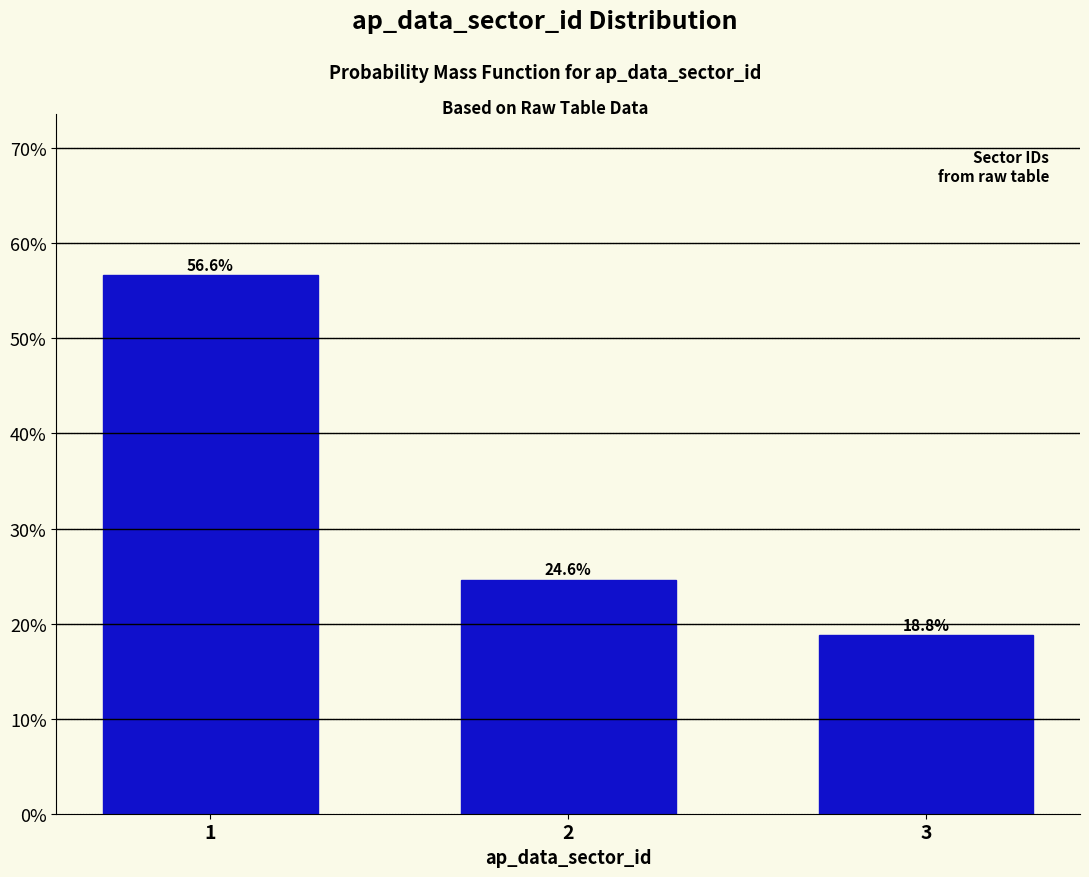

Reading left to right, transcribe all the data shown in this chart.

56.6	24.6	18.8